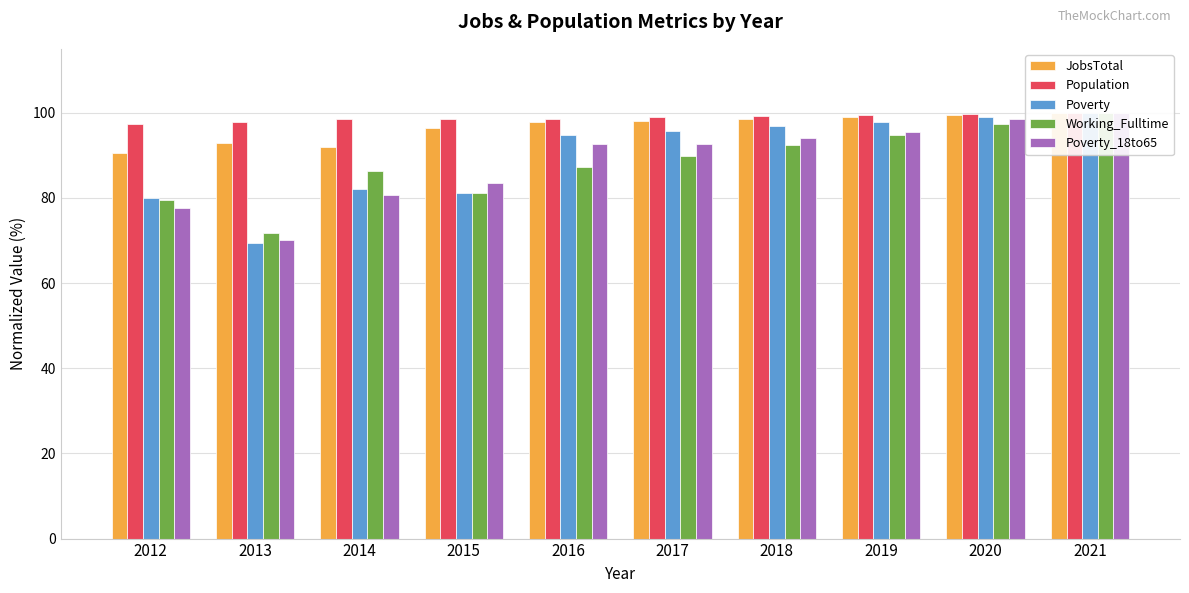

The value of Working_Fulltime at 2012 is 79.5. True or false?

True